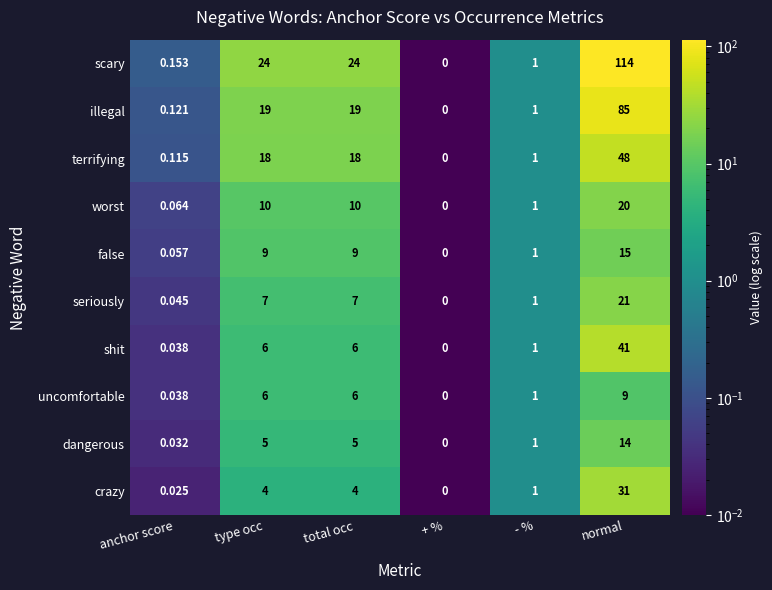

Which series has the largest total across all categories?

scary